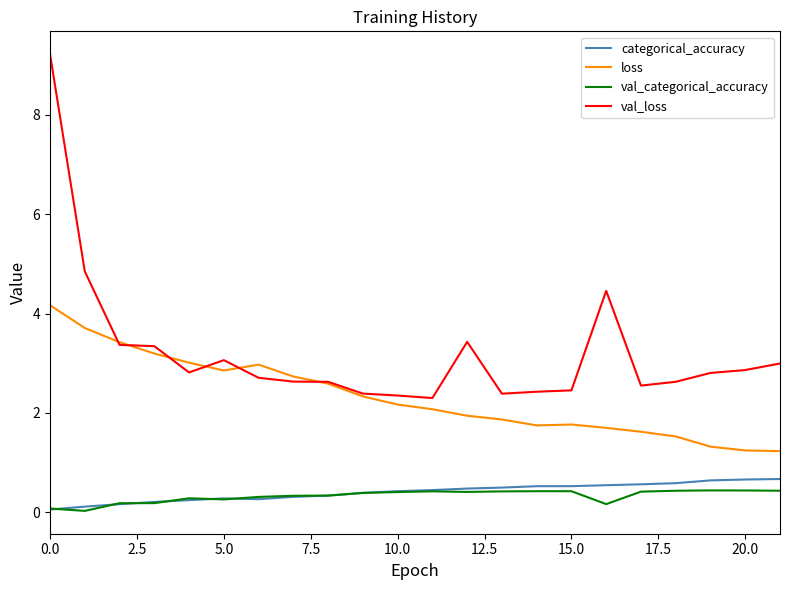

Which series has the largest total across all categories?

val_loss